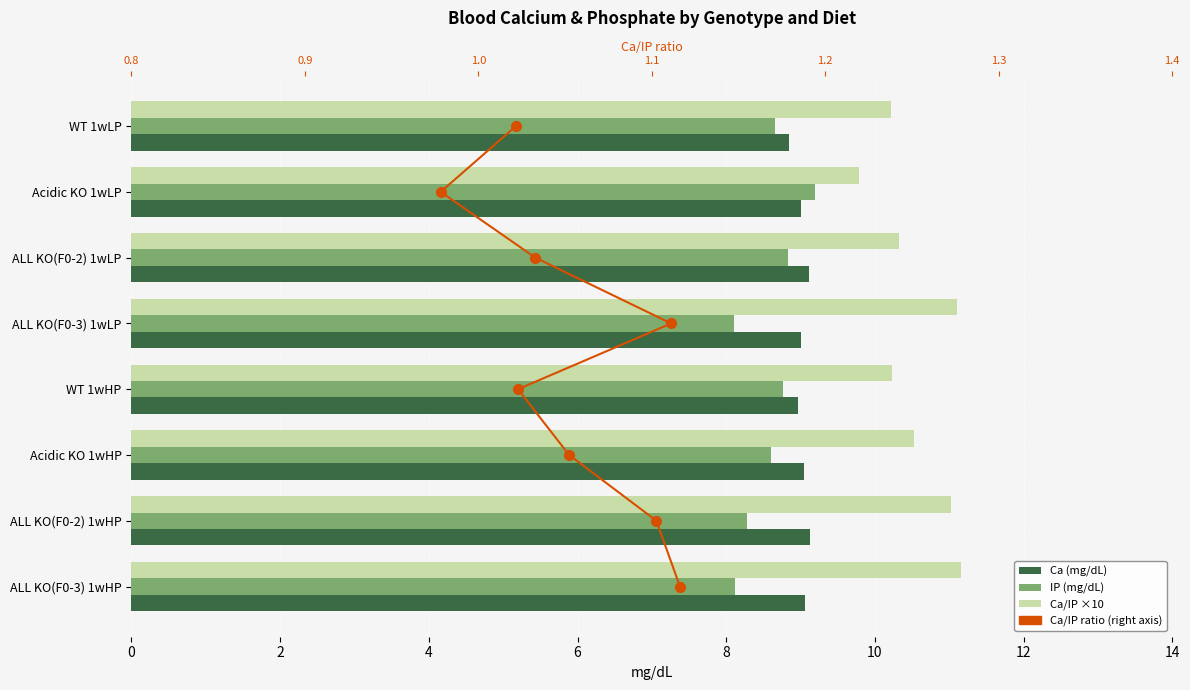

How many data points does each series have?

8